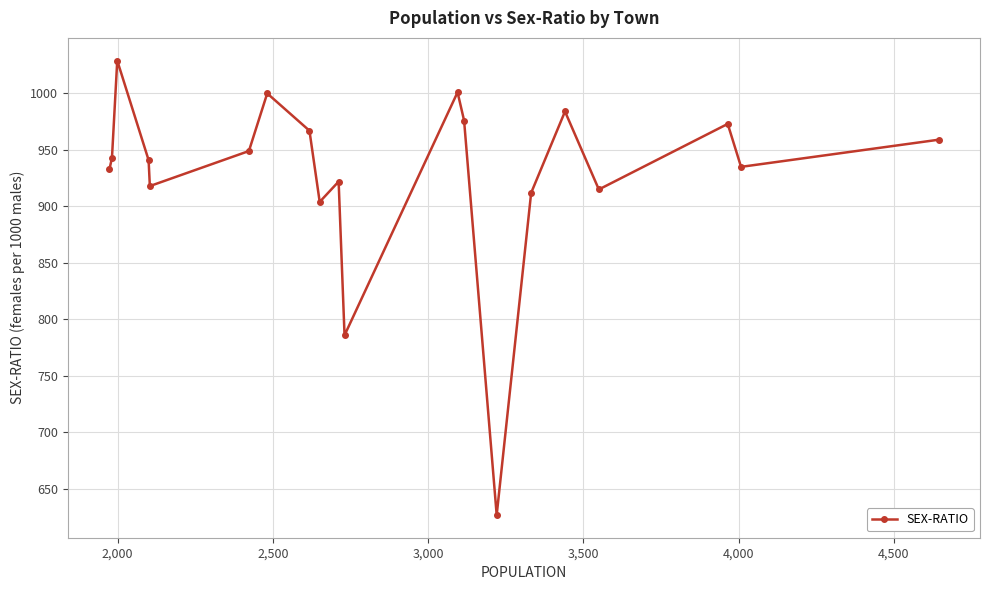

What is the value of the 10th point from the left?

922